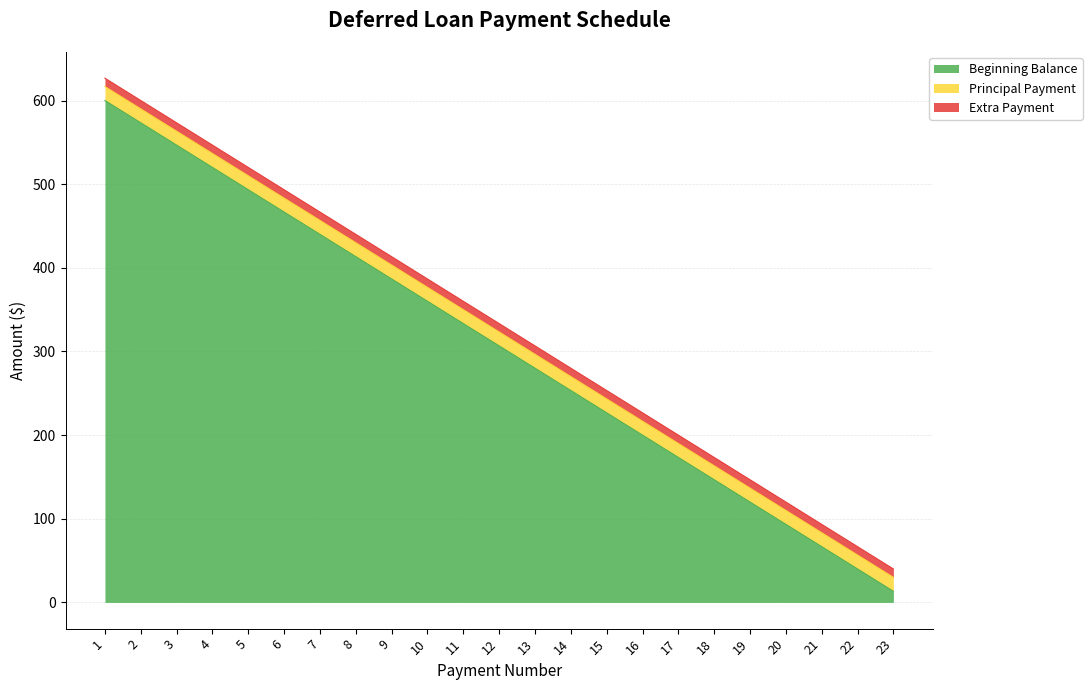

True or false: Beginning Balance has more than 2 interior local peaks.

False